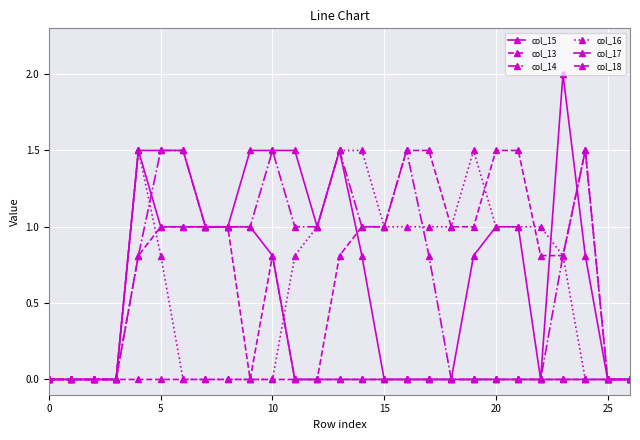

True or false: col_16 and col_17 intersect in this chart.

False